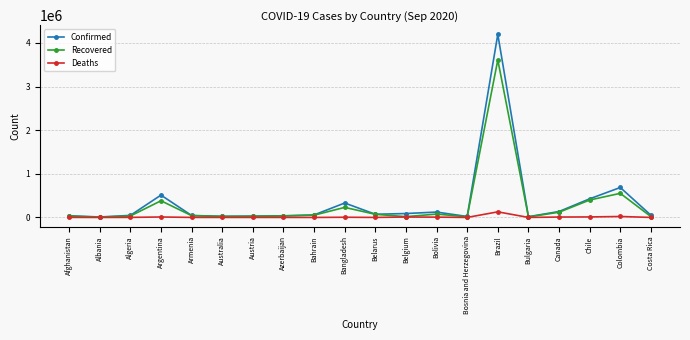

What is the total value across all series at Australia?

50173